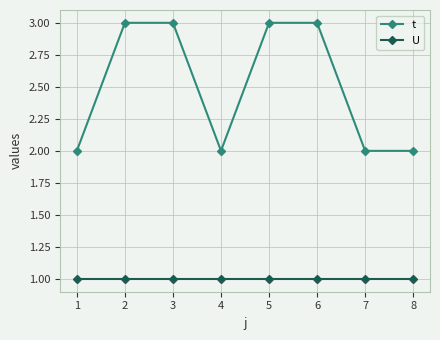

What is the smallest value displayed?

1